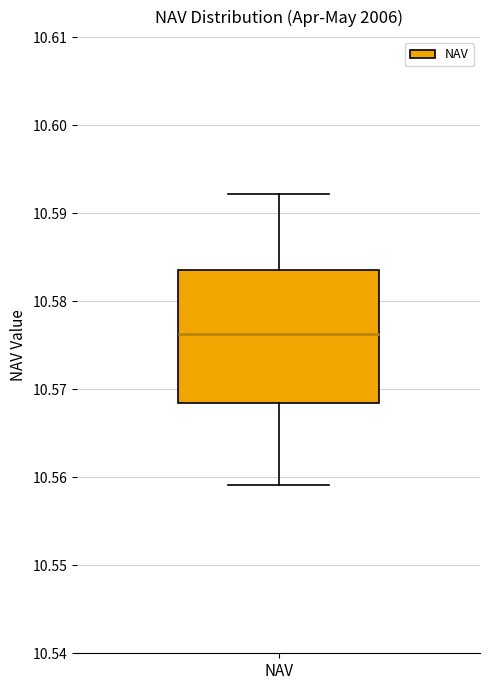

Transcribe this box plot: give where the median line is, the range the box spans, and where the two whiskers end, as read against the y-axis. The values are not printed on the chart, so give them approximately, as read against the axis.

median 10.576, box 10.568 to 10.584, whiskers 10.559 to 10.592